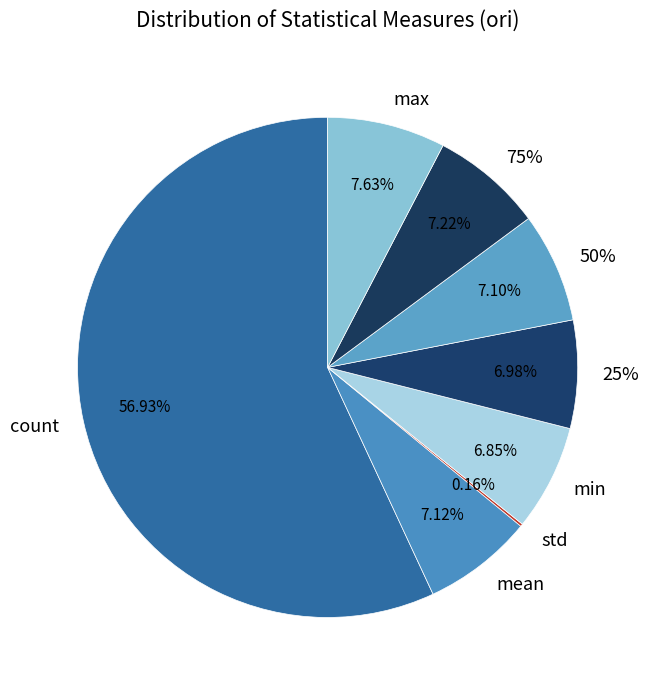

What percentage is the 75% slice, to the nearest percent?

7%